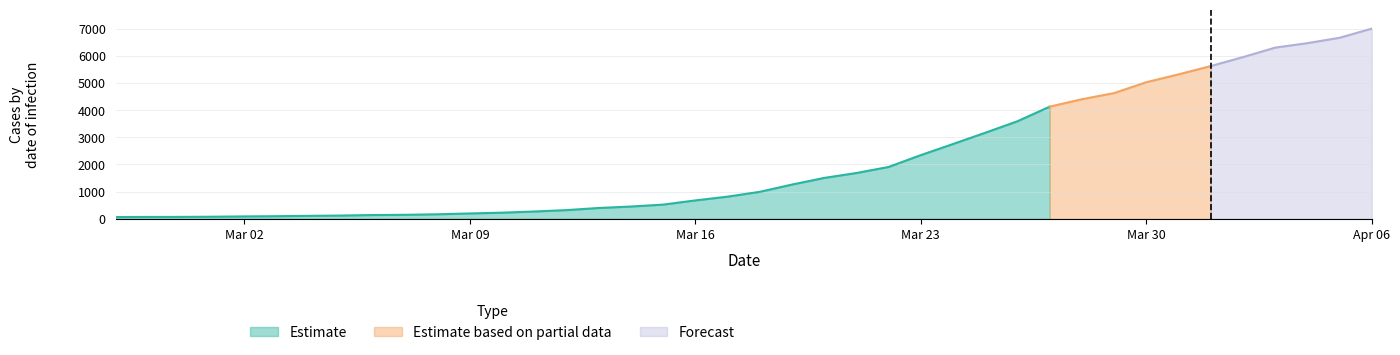

What is the highest value of the Estimate series?

4128